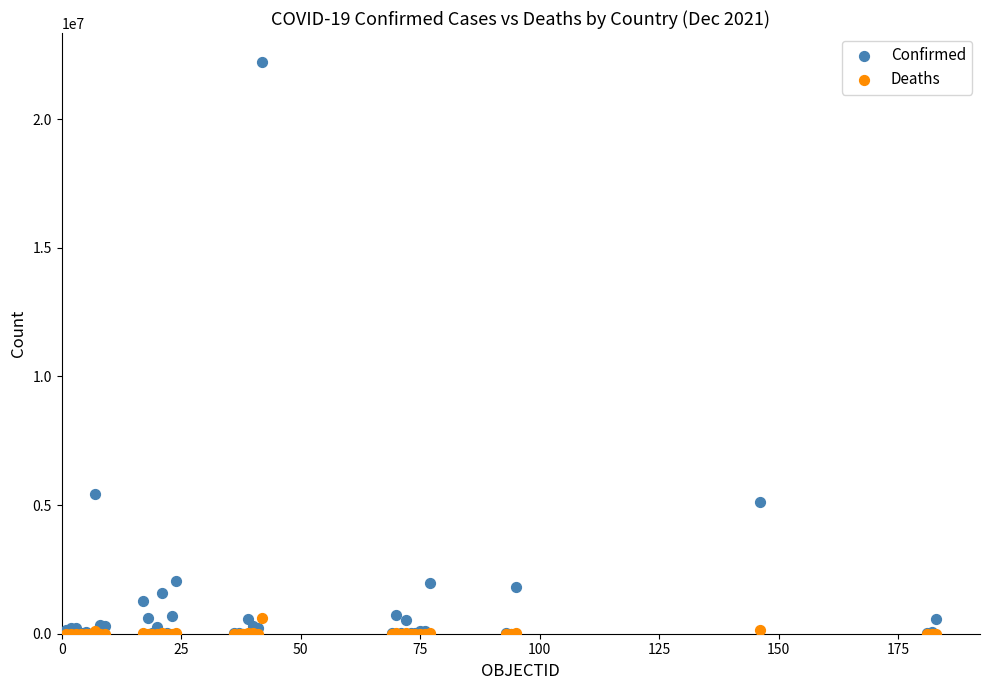

In the Confirmed series, what Y value is closest to 11116801?

5445236